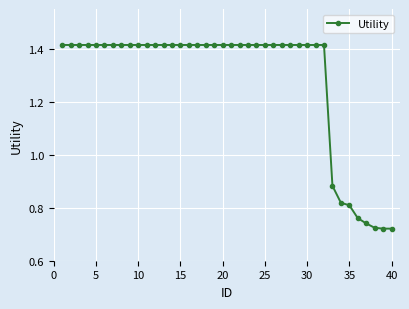

What is the sum of all values?

51.4